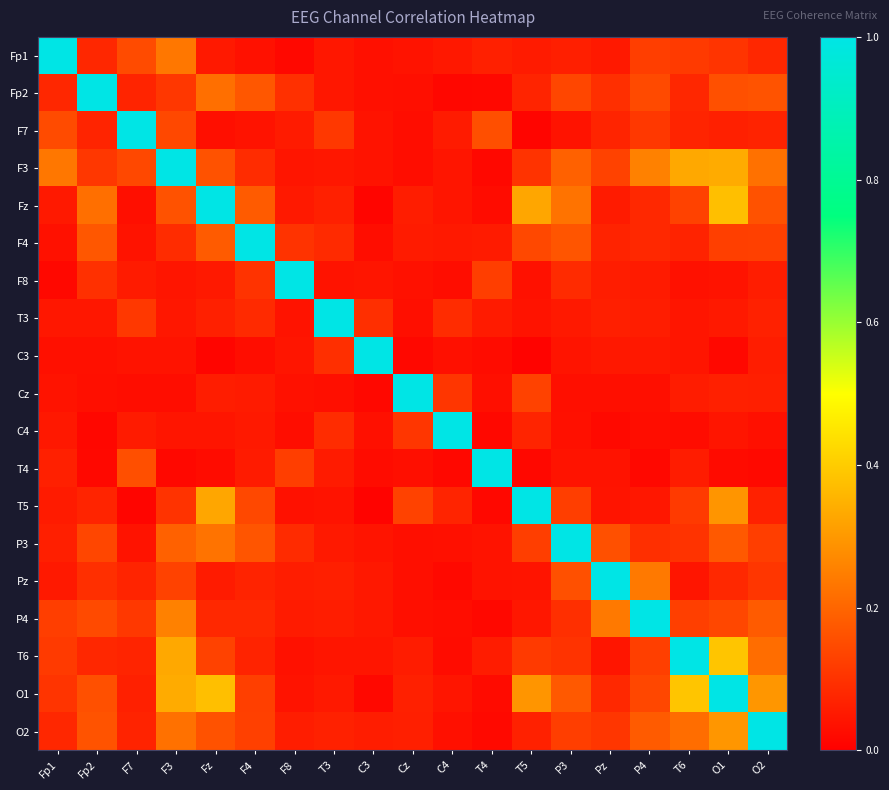

Reading right to left, extract all data points from this chart.

Fp1: O2=0.1	O1=0.1	T6=0.1	P4=0.1	Pz=0.1	P3=0.1	T5=0.1	T4=0.1	C4=0.0	Cz=0.0	C3=0.0	T3=0.0	F8=0.0	F4=0.0	Fz=0.1	F3=0.2	F7=0.1	Fp2=0.1	Fp1=1.0
Fp2: O2=0.2	O1=0.2	T6=0.1	P4=0.1	Pz=0.1	P3=0.1	T5=0.1	T4=0.0	C4=0.0	Cz=0.0	C3=0.0	T3=0.0	F8=0.1	F4=0.2	Fz=0.2	F3=0.1	F7=0.1	Fp2=1.0	Fp1=0.1
F7: O2=0.1	O1=0.1	T6=0.1	P4=0.1	Pz=0.1	P3=0.0	T5=0.0	T4=0.2	C4=0.1	Cz=0.0	C3=0.0	T3=0.1	F8=0.1	F4=0.0	Fz=0.0	F3=0.1	F7=1.0	Fp2=0.1	Fp1=0.1
F3: O2=0.2	O1=0.3	T6=0.3	P4=0.3	Pz=0.1	P3=0.2	T5=0.1	T4=0.0	C4=0.0	Cz=0.0	C3=0.0	T3=0.0	F8=0.0	F4=0.1	Fz=0.2	F3=1.0	F7=0.1	Fp2=0.1	Fp1=0.2
Fz: O2=0.2	O1=0.4	T6=0.1	P4=0.1	Pz=0.1	P3=0.2	T5=0.3	T4=0.0	C4=0.0	Cz=0.1	C3=0.0	T3=0.1	F8=0.1	F4=0.2	Fz=1.0	F3=0.2	F7=0.0	Fp2=0.2	Fp1=0.1
F4: O2=0.1	O1=0.1	T6=0.1	P4=0.1	Pz=0.1	P3=0.2	T5=0.1	T4=0.1	C4=0.1	Cz=0.1	C3=0.0	T3=0.1	F8=0.1	F4=1.0	Fz=0.2	F3=0.1	F7=0.0	Fp2=0.2	Fp1=0.0
F8: O2=0.1	O1=0.0	T6=0.0	P4=0.1	Pz=0.1	P3=0.1	T5=0.0	T4=0.1	C4=0.0	Cz=0.0	C3=0.0	T3=0.0	F8=1.0	F4=0.1	Fz=0.1	F3=0.0	F7=0.1	Fp2=0.1	Fp1=0.0
T3: O2=0.1	O1=0.1	T6=0.0	P4=0.1	Pz=0.1	P3=0.1	T5=0.0	T4=0.1	C4=0.1	Cz=0.0	C3=0.1	T3=1.0	F8=0.0	F4=0.1	Fz=0.1	F3=0.0	F7=0.1	Fp2=0.0	Fp1=0.0
C3: O2=0.1	O1=0.0	T6=0.0	P4=0.0	Pz=0.0	P3=0.0	T5=0.0	T4=0.0	C4=0.0	Cz=0.0	C3=1.0	T3=0.1	F8=0.0	F4=0.0	Fz=0.0	F3=0.0	F7=0.0	Fp2=0.0	Fp1=0.0
Cz: O2=0.1	O1=0.1	T6=0.1	P4=0.0	Pz=0.0	P3=0.0	T5=0.1	T4=0.0	C4=0.1	Cz=1.0	C3=0.0	T3=0.0	F8=0.0	F4=0.1	Fz=0.1	F3=0.0	F7=0.0	Fp2=0.0	Fp1=0.0
C4: O2=0.0	O1=0.0	T6=0.0	P4=0.0	Pz=0.0	P3=0.0	T5=0.1	T4=0.0	C4=1.0	Cz=0.1	C3=0.0	T3=0.1	F8=0.0	F4=0.1	Fz=0.0	F3=0.0	F7=0.1	Fp2=0.0	Fp1=0.0
T4: O2=0.0	O1=0.0	T6=0.1	P4=0.0	Pz=0.0	P3=0.0	T5=0.0	T4=1.0	C4=0.0	Cz=0.0	C3=0.0	T3=0.1	F8=0.1	F4=0.1	Fz=0.0	F3=0.0	F7=0.2	Fp2=0.0	Fp1=0.1
T5: O2=0.1	O1=0.3	T6=0.1	P4=0.0	Pz=0.0	P3=0.1	T5=1.0	T4=0.0	C4=0.1	Cz=0.1	C3=0.0	T3=0.0	F8=0.0	F4=0.1	Fz=0.3	F3=0.1	F7=0.0	Fp2=0.1	Fp1=0.1
P3: O2=0.1	O1=0.2	T6=0.1	P4=0.1	Pz=0.2	P3=1.0	T5=0.1	T4=0.0	C4=0.0	Cz=0.0	C3=0.0	T3=0.1	F8=0.1	F4=0.2	Fz=0.2	F3=0.2	F7=0.0	Fp2=0.1	Fp1=0.1
Pz: O2=0.1	O1=0.1	T6=0.0	P4=0.2	Pz=1.0	P3=0.2	T5=0.0	T4=0.0	C4=0.0	Cz=0.0	C3=0.0	T3=0.1	F8=0.1	F4=0.1	Fz=0.1	F3=0.1	F7=0.1	Fp2=0.1	Fp1=0.1
P4: O2=0.2	O1=0.1	T6=0.1	P4=1.0	Pz=0.2	P3=0.1	T5=0.0	T4=0.0	C4=0.0	Cz=0.0	C3=0.0	T3=0.1	F8=0.1	F4=0.1	Fz=0.1	F3=0.3	F7=0.1	Fp2=0.1	Fp1=0.1
T6: O2=0.2	O1=0.4	T6=1.0	P4=0.1	Pz=0.0	P3=0.1	T5=0.1	T4=0.1	C4=0.0	Cz=0.1	C3=0.0	T3=0.0	F8=0.0	F4=0.1	Fz=0.1	F3=0.3	F7=0.1	Fp2=0.1	Fp1=0.1
O1: O2=0.3	O1=1.0	T6=0.4	P4=0.1	Pz=0.1	P3=0.2	T5=0.3	T4=0.0	C4=0.0	Cz=0.1	C3=0.0	T3=0.1	F8=0.0	F4=0.1	Fz=0.4	F3=0.3	F7=0.1	Fp2=0.2	Fp1=0.1
O2: O2=1.0	O1=0.3	T6=0.2	P4=0.2	Pz=0.1	P3=0.1	T5=0.1	T4=0.0	C4=0.0	Cz=0.1	C3=0.1	T3=0.1	F8=0.1	F4=0.1	Fz=0.2	F3=0.2	F7=0.1	Fp2=0.2	Fp1=0.1